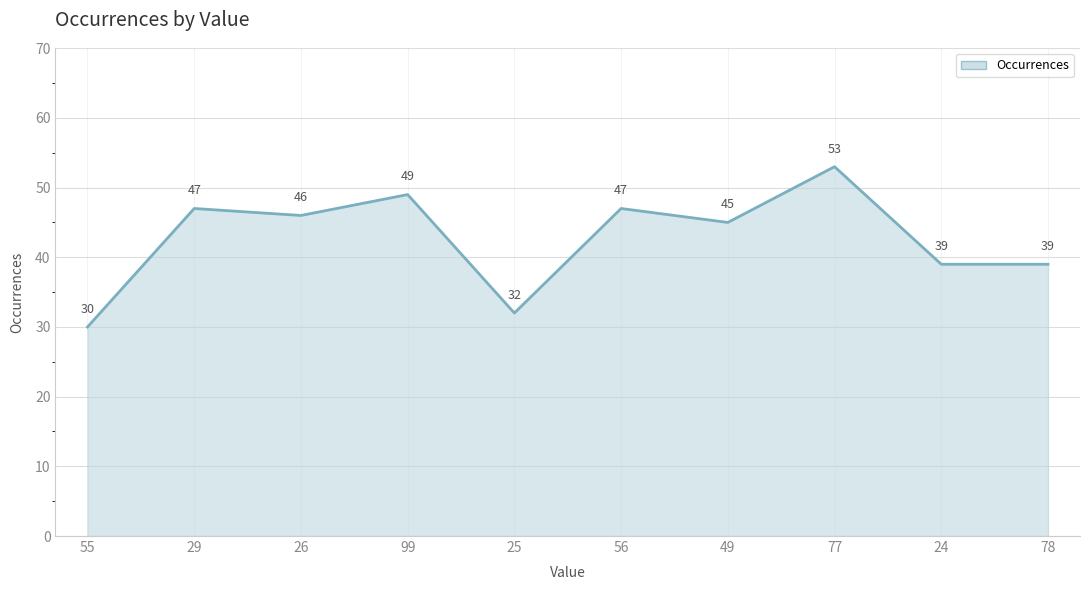

Count the number of data series in this chart.

1